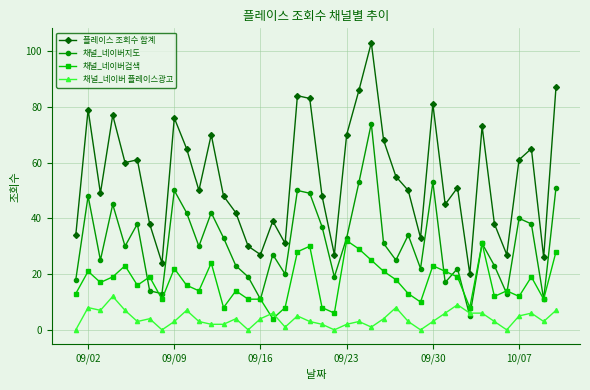

How many values in the 채널_네이버검색 series are below 17?

20